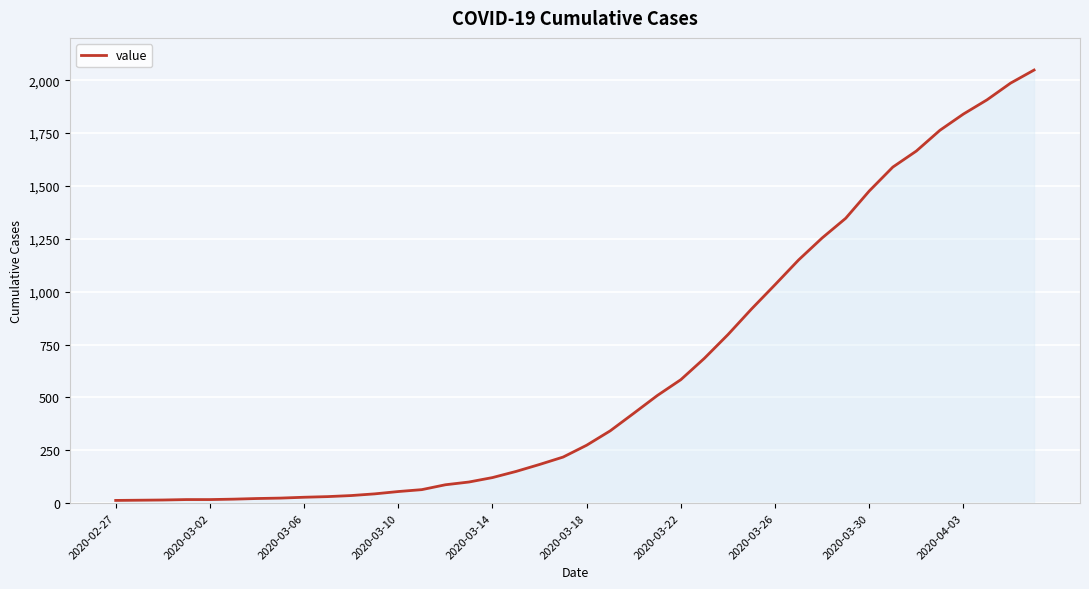

How many lines are shown in the chart?

1